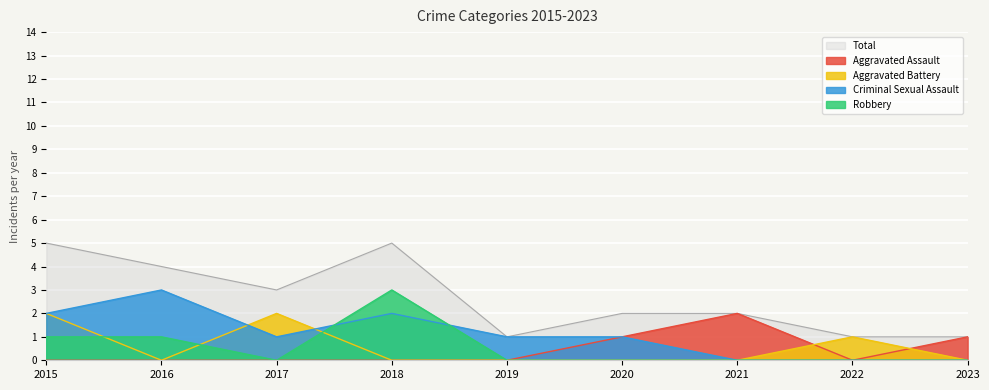

True or false: Aggravated Assault and Robbery cross at least once.

False